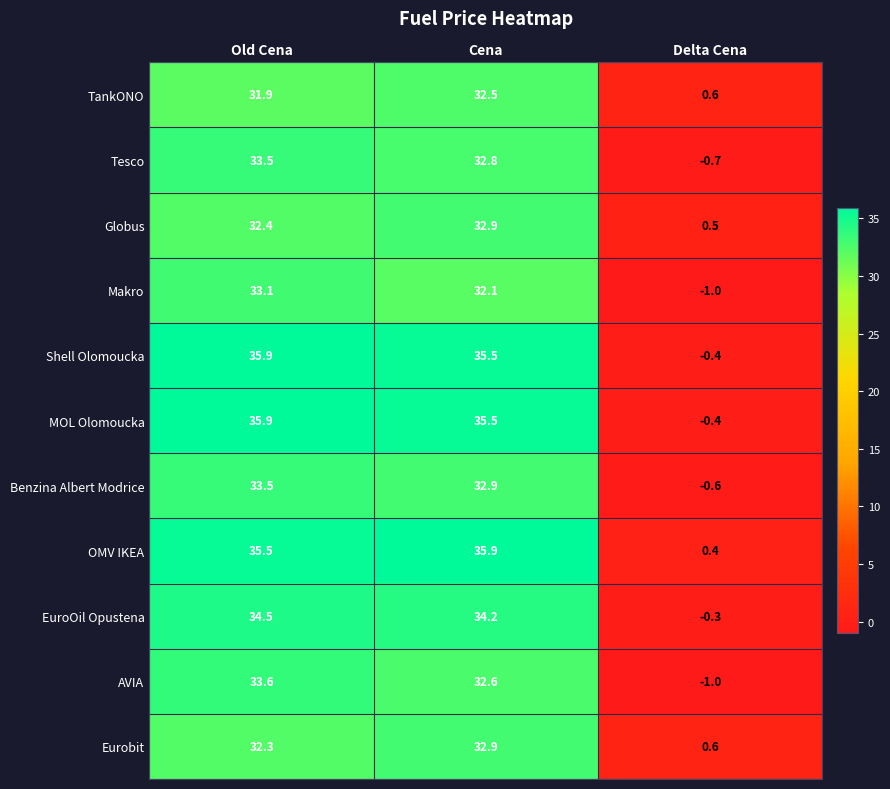

What is the difference between the second highest and minimum values in the AVIA series?

33.6